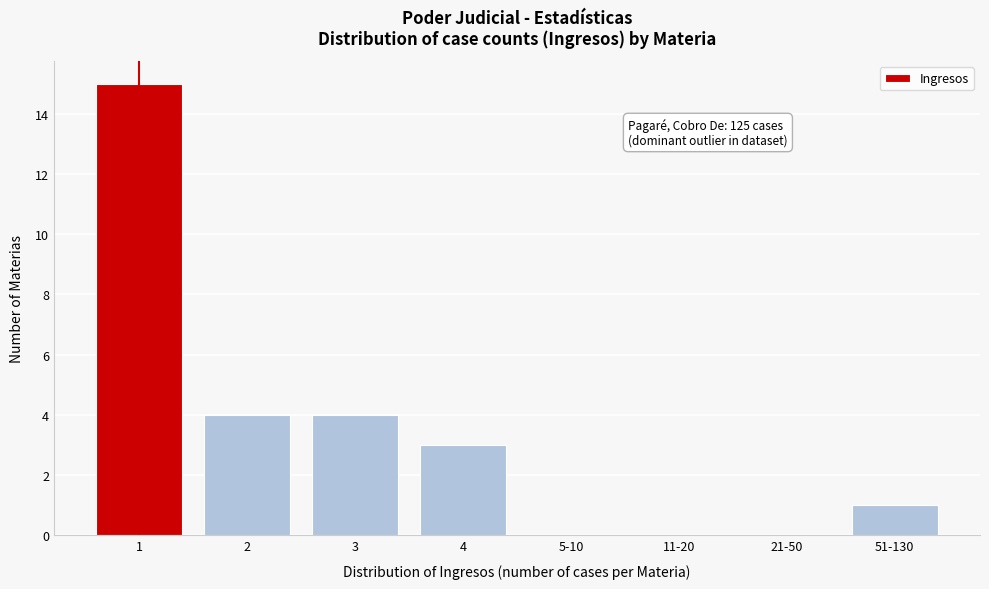

Reading left to right, transcribe all the data shown in this chart.

1=15	2=4	3=4	4=3	5-10=0	11-20=0	21-50=0	51-130=1